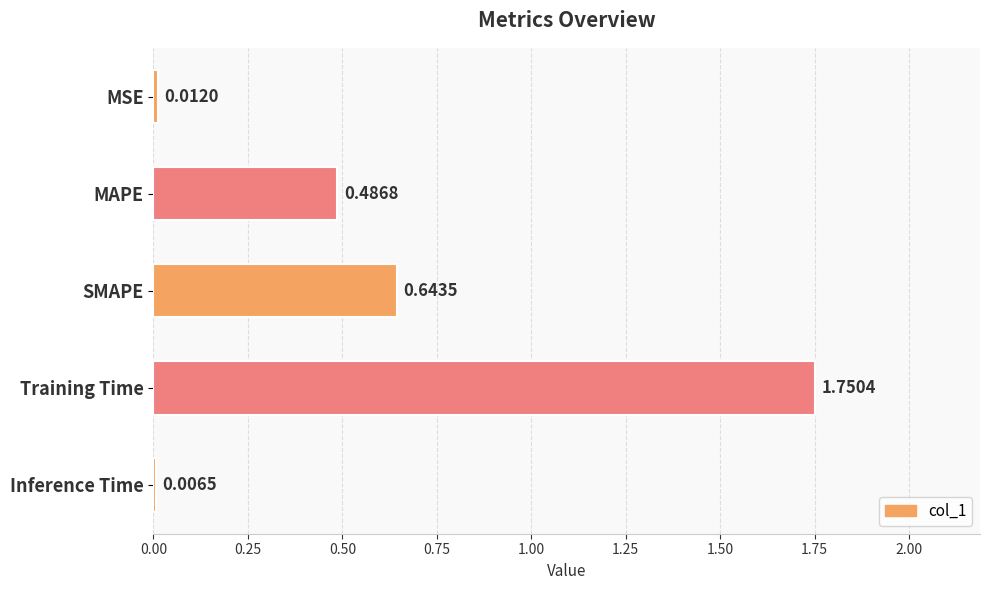

At which label is the value closest to 0?

Inference Time